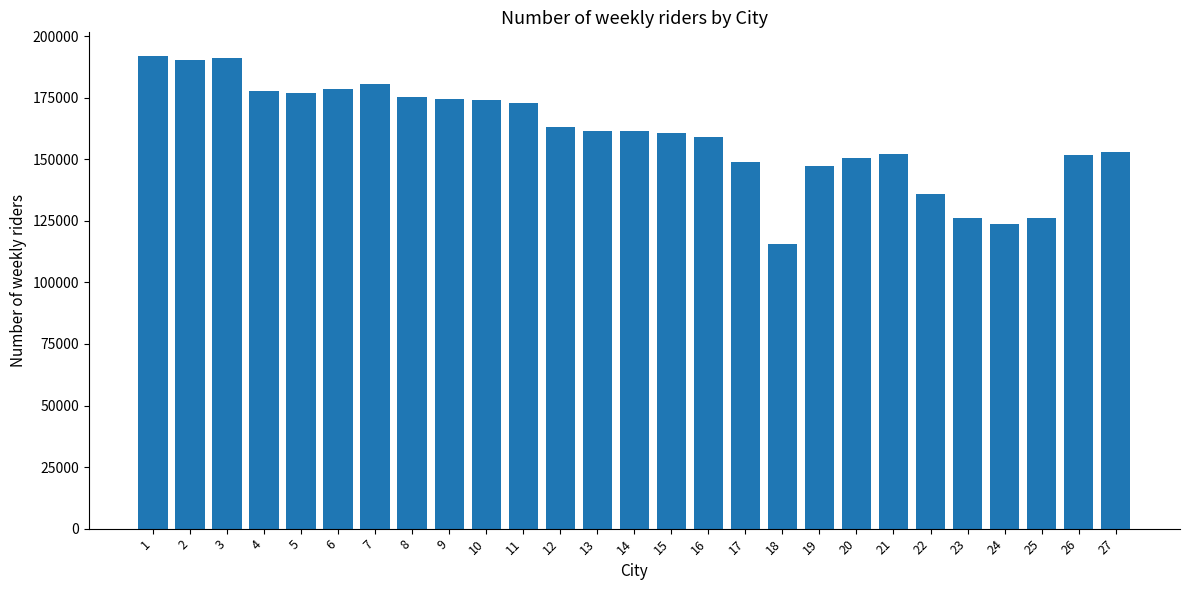

What is the value of the 13th bar from the left?

161600